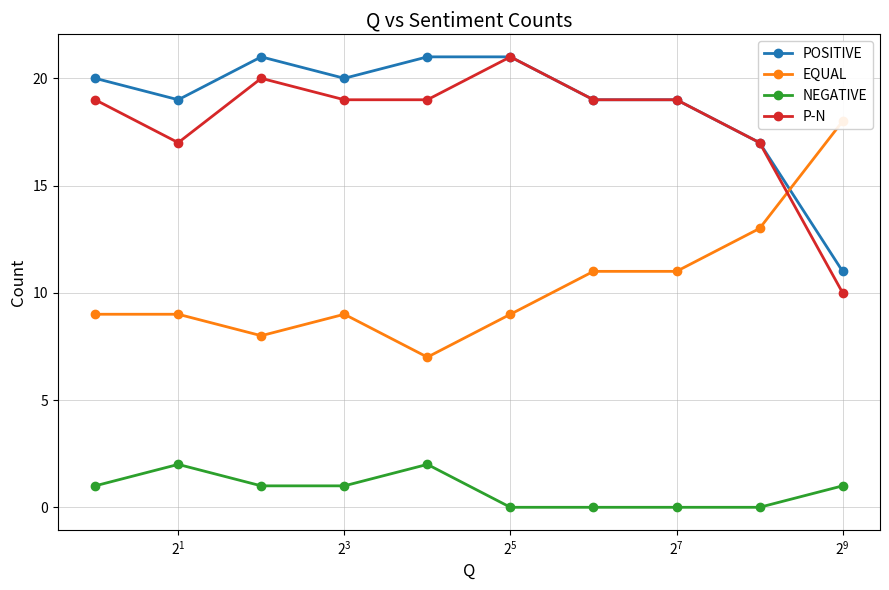

Count the NEGATIVE values in the range 0 to 1.

8